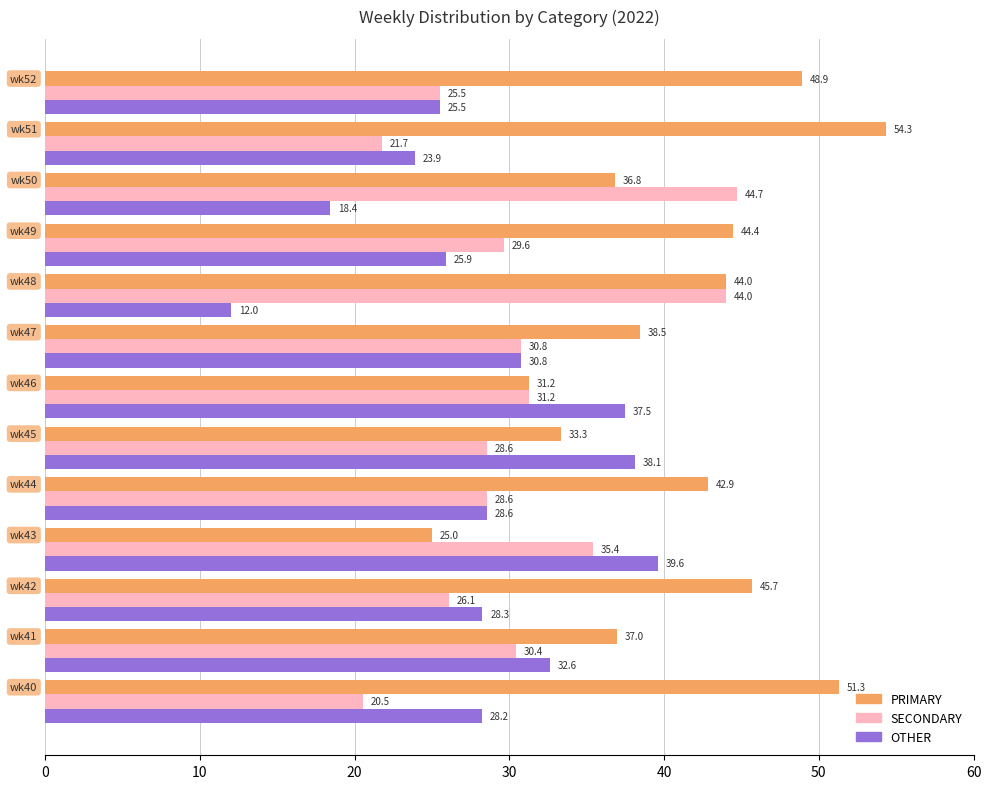

What is the maximum value shown in the chart?

54.3